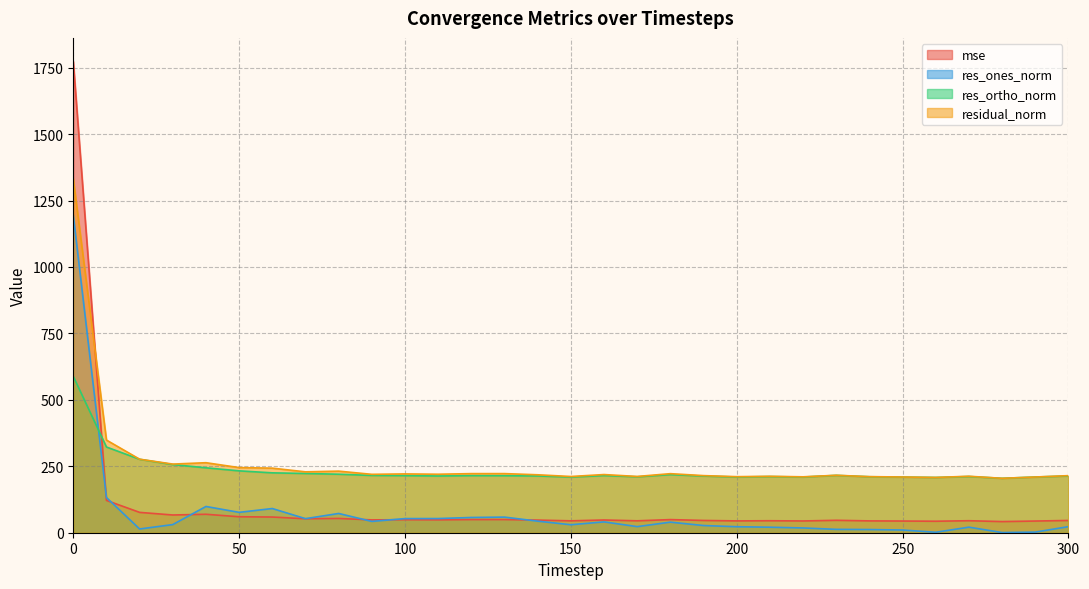

Reading left to right, extract all data points from this chart.

mse: 0=1773.3	10=121.6	20=76.5	30=66.7	40=69.4	50=60.1	60=59.1	70=52.5	80=53.7	90=48.3	100=49.0	110=48.4	120=49.4	130=49.5	140=47.5	150=44.7	160=47.9	170=44.8	180=49.4	190=46.2	200=44.5	210=45.1	220=44.2	230=46.7	240=44.5	250=44.0	260=43.3	270=45.2	280=41.9	290=43.9	300=46.1
res_ones_norm: 0=1194.6	10=132.3	20=14.0	30=30.6	40=98.8	50=76.6	60=91.0	70=52.9	80=72.5	90=42.5	100=53.2	110=53.3	120=57.4	130=58.7	140=43.5	150=30.1	160=40.8	170=23.0	180=39.8	190=27.0	200=22.6	210=20.7	220=17.9	230=12.7	240=12.0	250=10.2	260=1.8	270=20.9	280=0.6	290=2.4	300=22.8
res_ortho_norm: 0=588.4	10=322.6	20=276.3	30=256.5	40=244.2	50=232.8	60=225.3	70=222.9	80=220.1	90=215.6	100=214.8	110=213.5	120=214.8	130=214.5	140=213.6	150=209.4	160=215.0	170=210.4	180=218.6	190=213.2	200=209.7	210=211.3	220=209.6	230=215.8	240=210.6	250=209.4	260=208.0	270=211.5	280=204.8	290=209.6	300=213.6
residual_norm: 0=1331.7	10=348.6	20=276.7	30=258.3	40=263.5	50=245.1	60=243.0	70=229.1	80=231.7	90=219.7	100=221.3	110=220.1	120=222.4	130=222.4	140=218.0	150=211.5	160=218.9	170=211.7	180=222.2	190=214.9	200=210.9	210=212.3	220=210.3	230=216.2	240=211.0	250=209.7	260=208.0	270=212.5	280=204.8	290=209.6	300=214.8